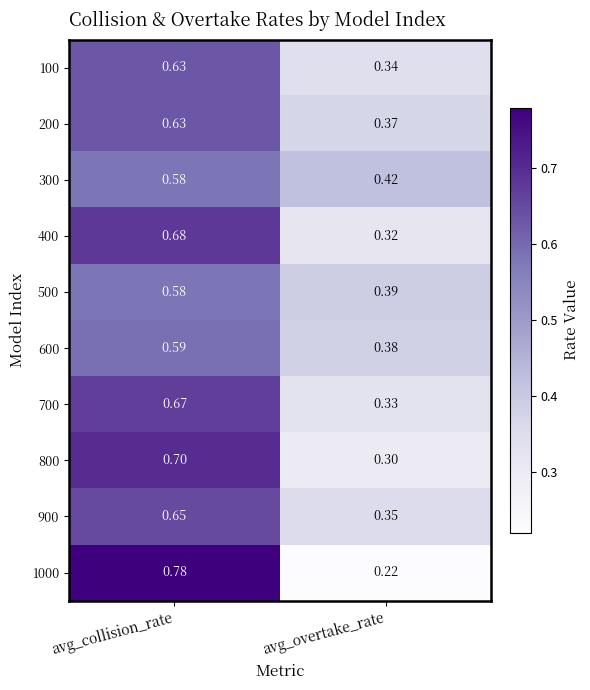

At which label does 500 reach its peak?

avg_collision_rate